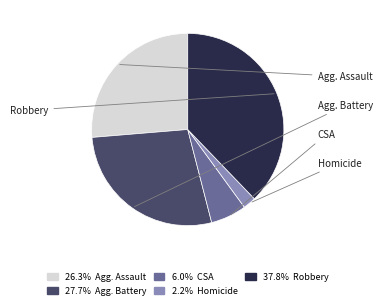

Is there a majority slice in this chart?

No